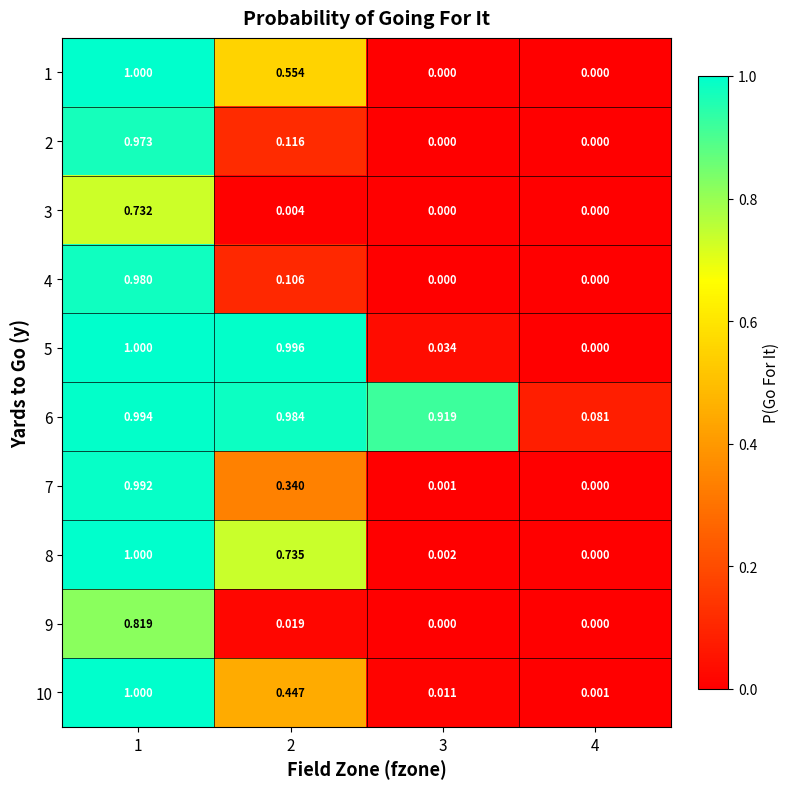

How many categories are shown in the chart?

4